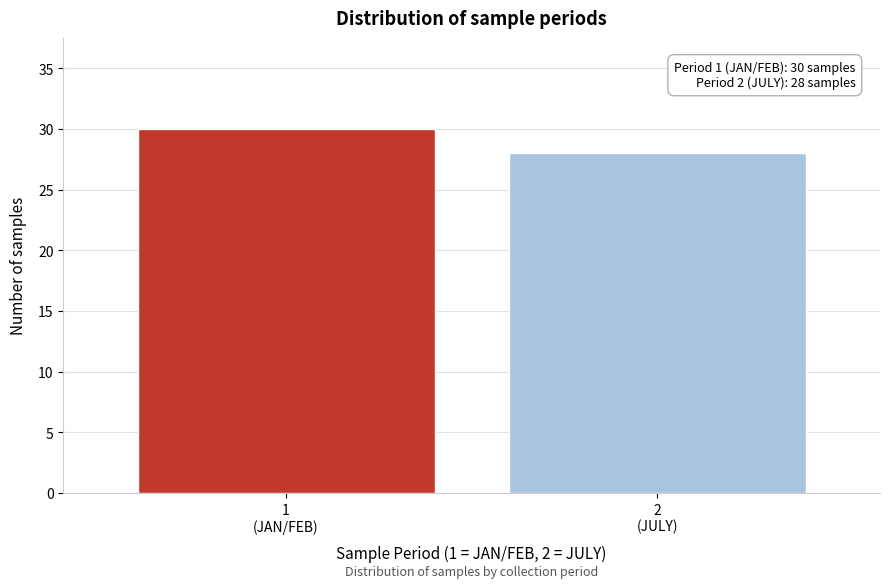

Reading left to right, transcribe all the data shown in this chart.

30	28